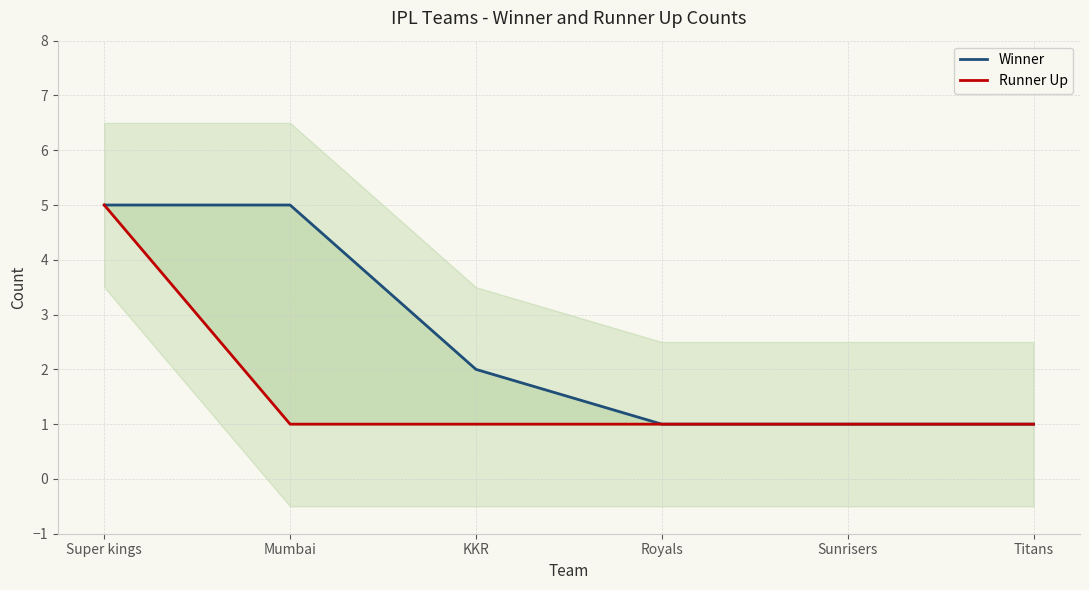

Between Mumbai and Sunrisers, which is larger?

Mumbai